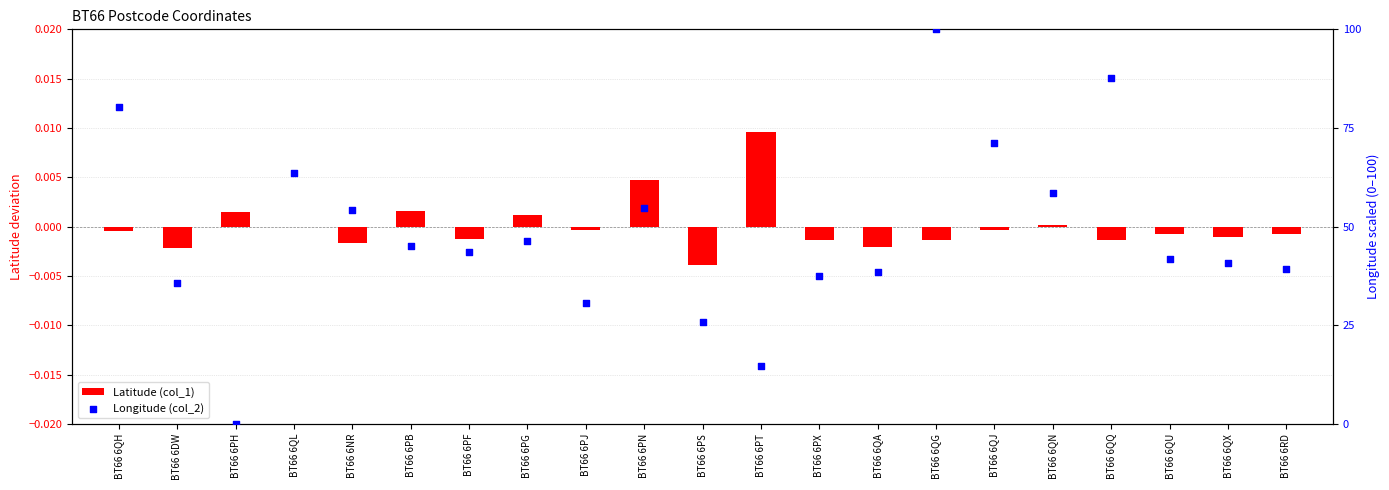

At which category is the sum across all series the highest?

BT66 6QG